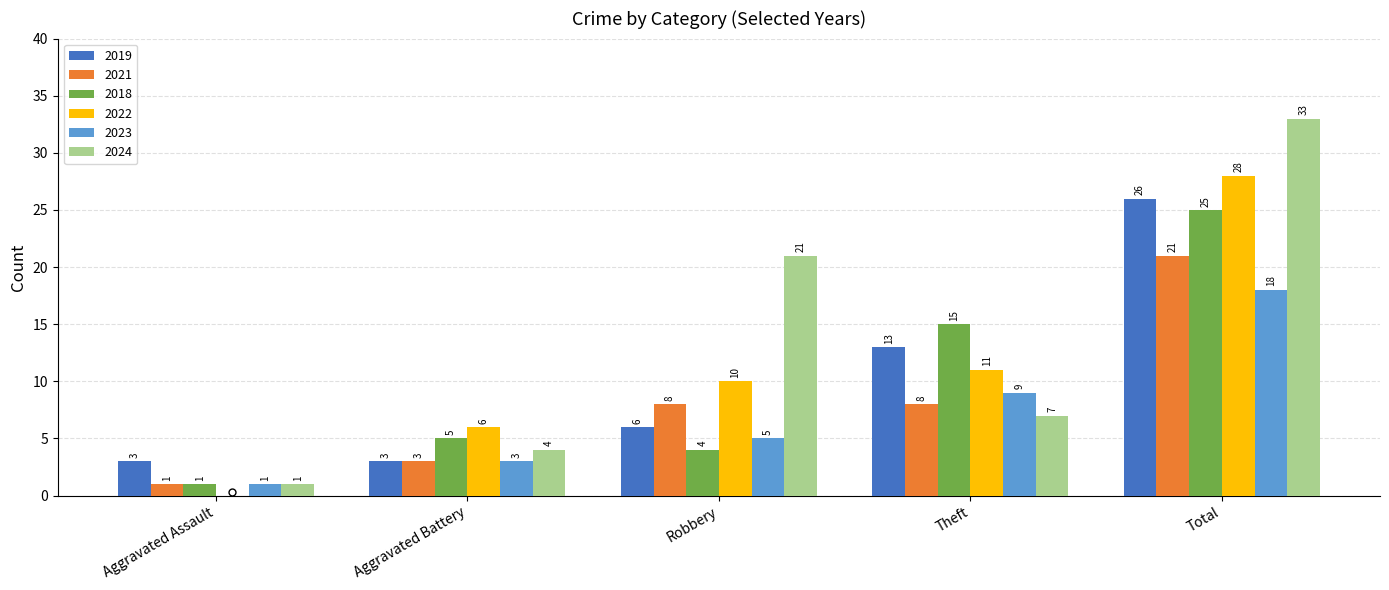

What is the sum of the 2023 values at Theft and Robbery?

14